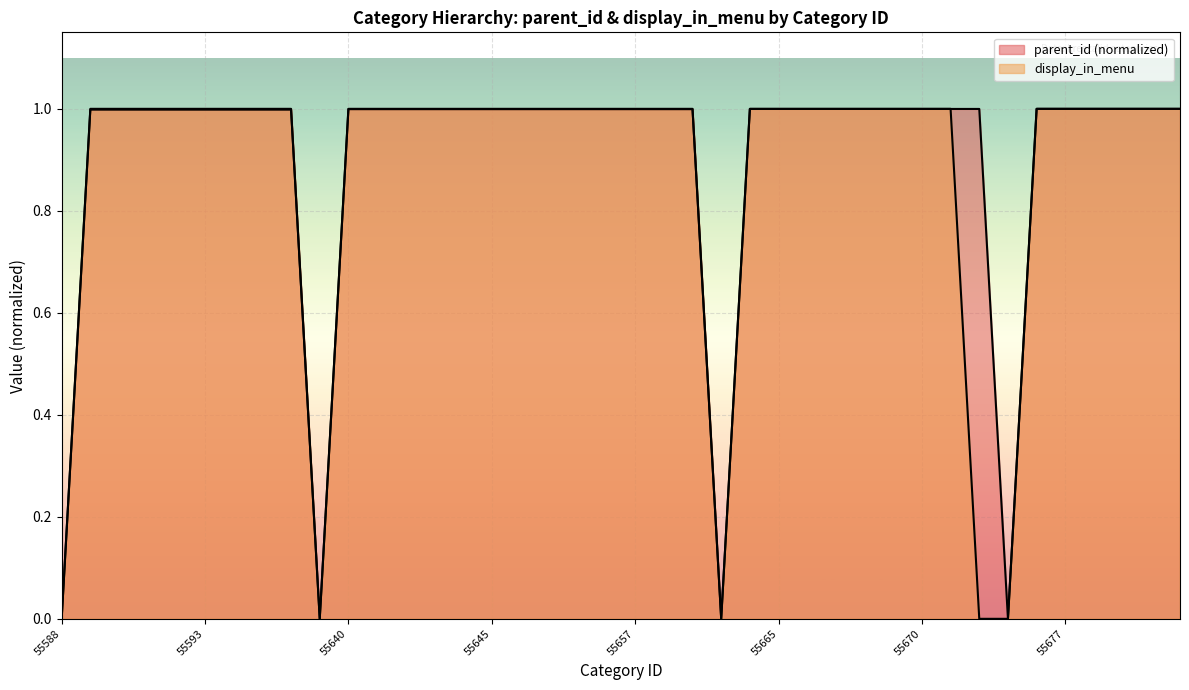

At which category does parent_id reach its first local valley?

55639